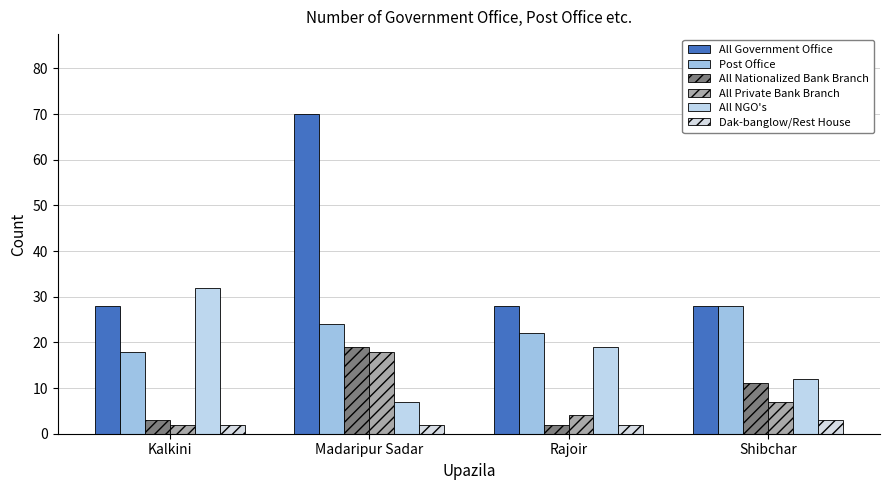

Which series has the widest spread of values?

All Government Office